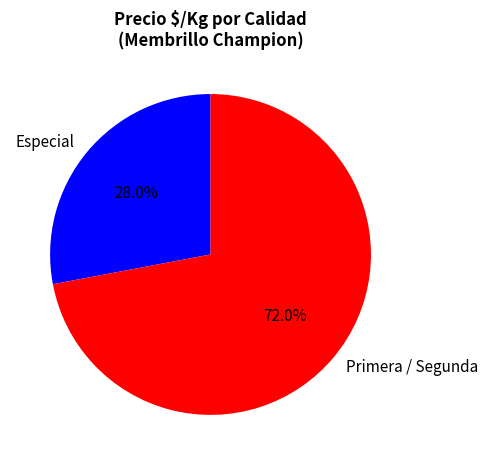

Do Primera / Segunda and Especial together represent more than half of the pie?

Yes